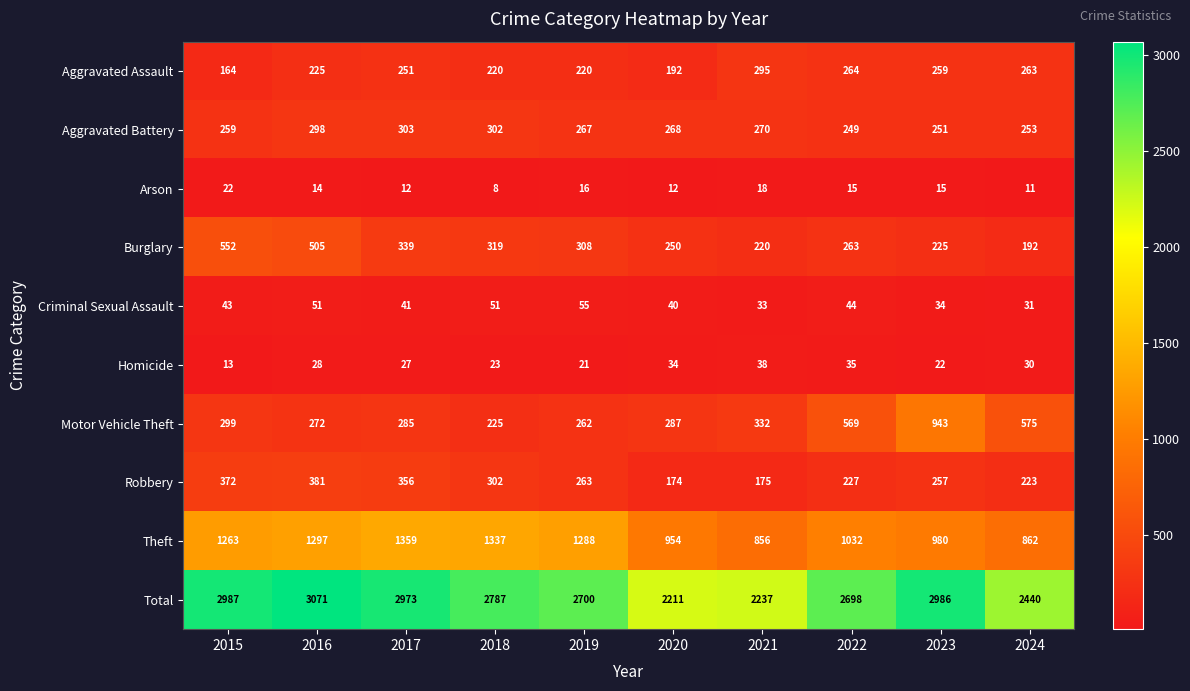

Where does the Arson series first go above 15?

2015